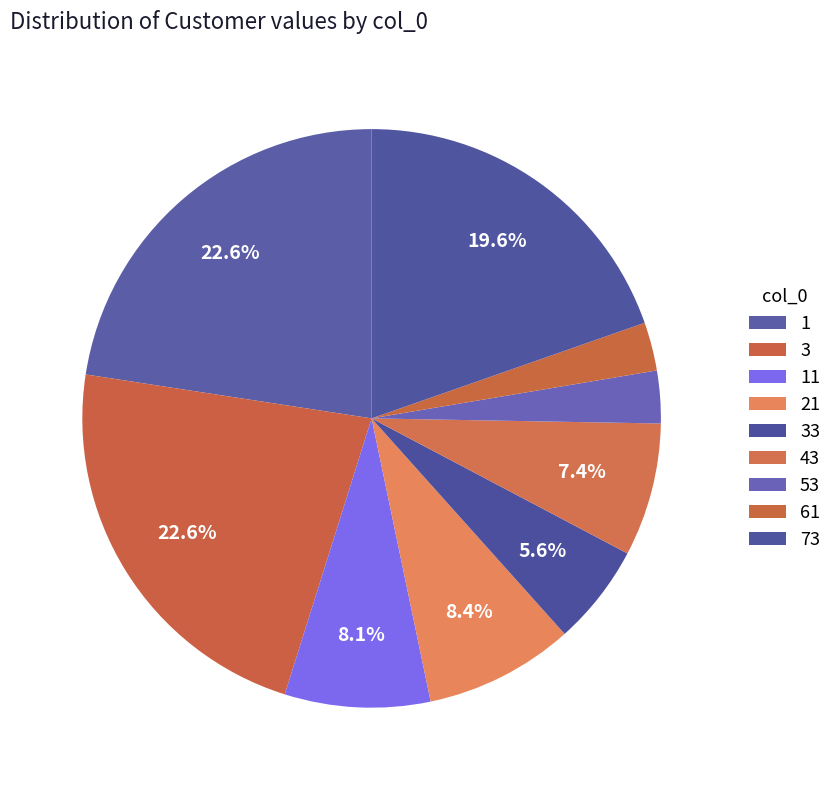

Count the number of slices in the pie.

9